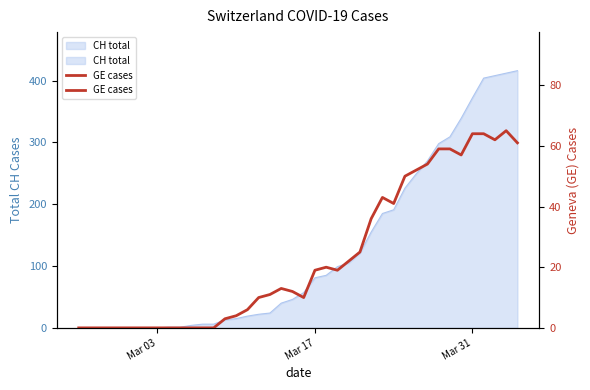

What is the maximum value shown in the chart?

65